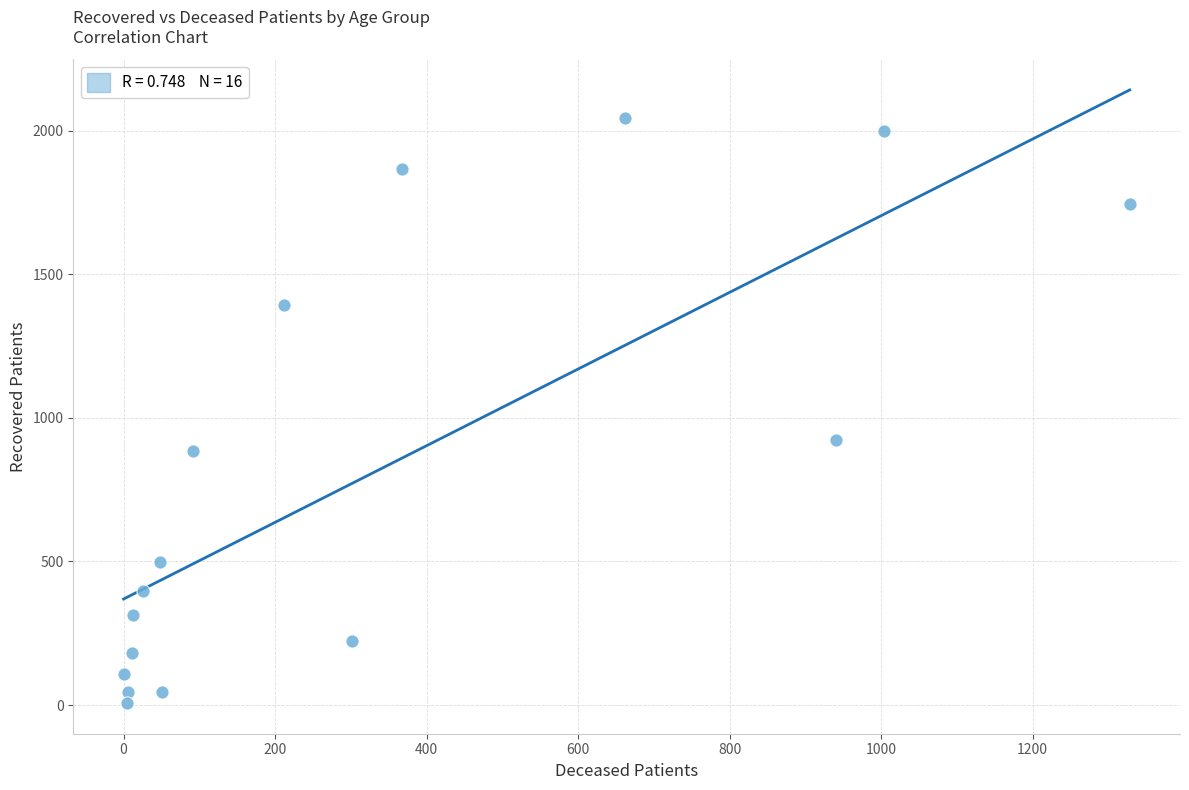

What Y value in the scatter plot is closest to 1026?

924